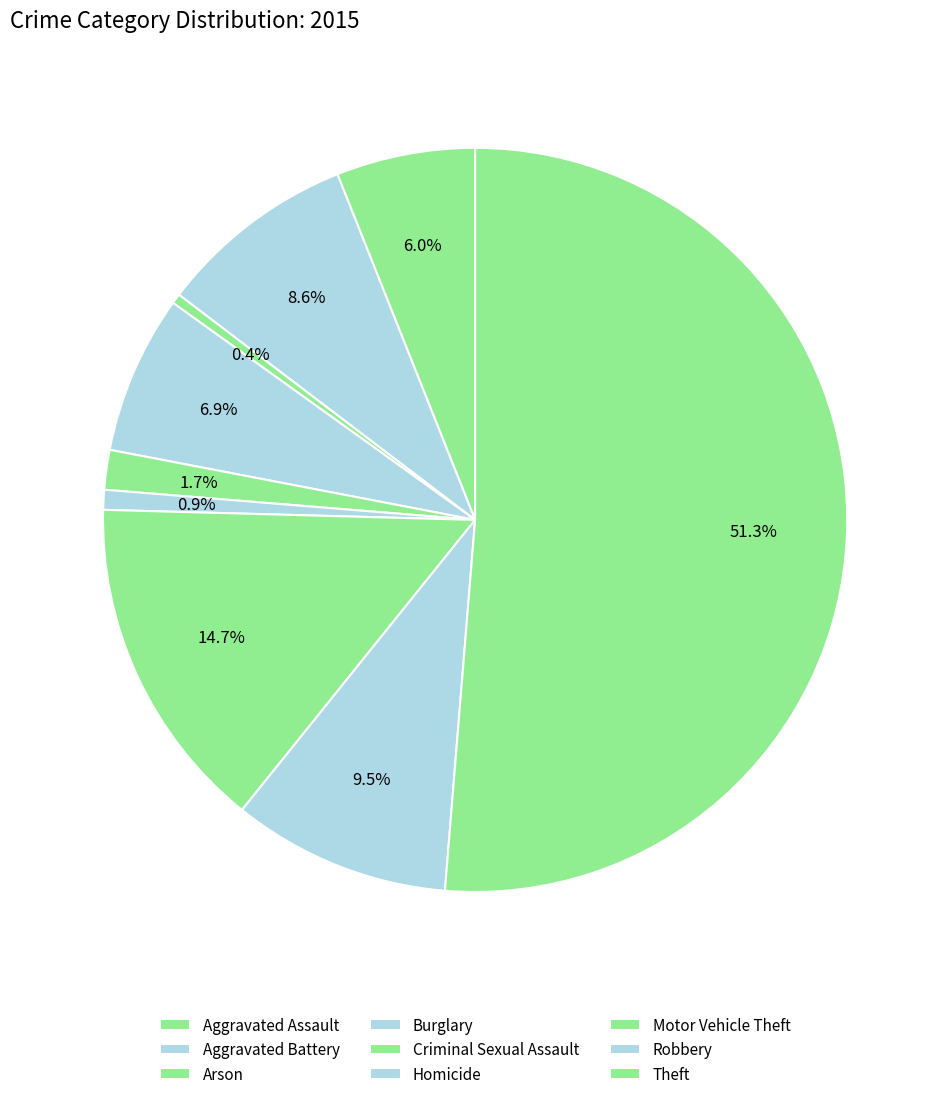

Count the number of slices in the pie.

9